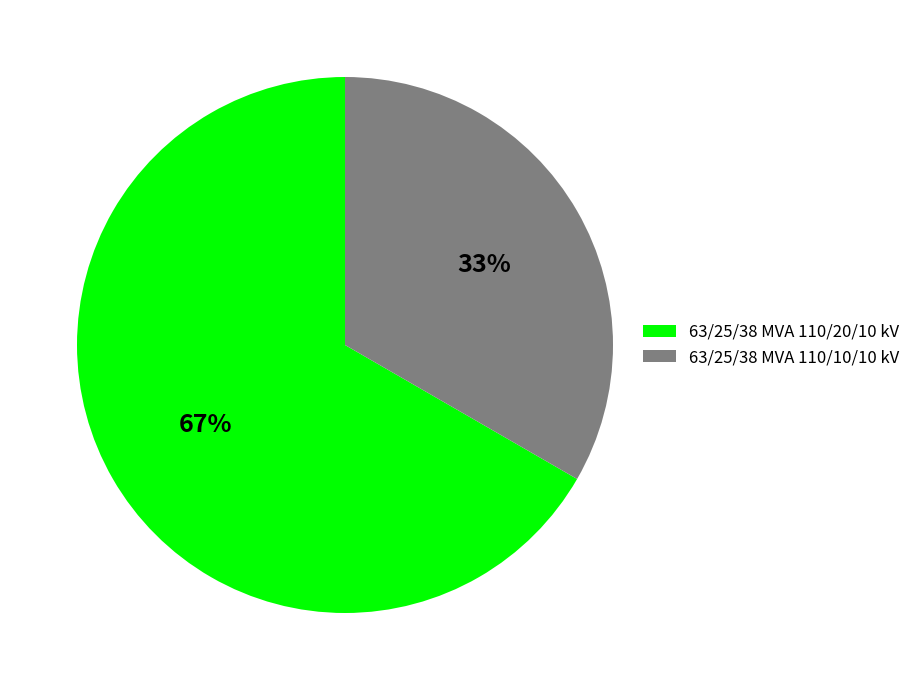

Approximately how many times larger is the value at 63/25/38 MVA 110/10/10 kV compared to 63/25/38 MVA 110/20/10 kV?

0.5